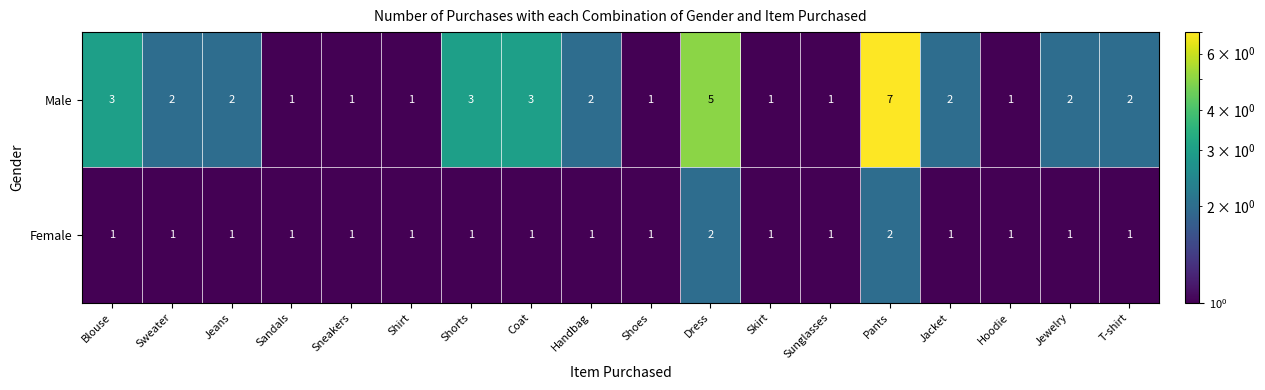

How many data points in Male are less than 2?

7